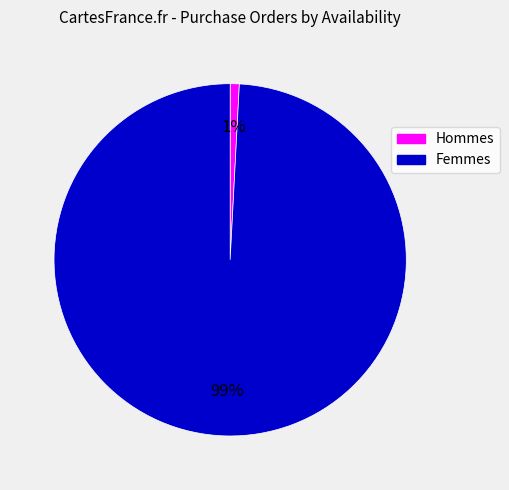

How many slices are in this pie chart?

2